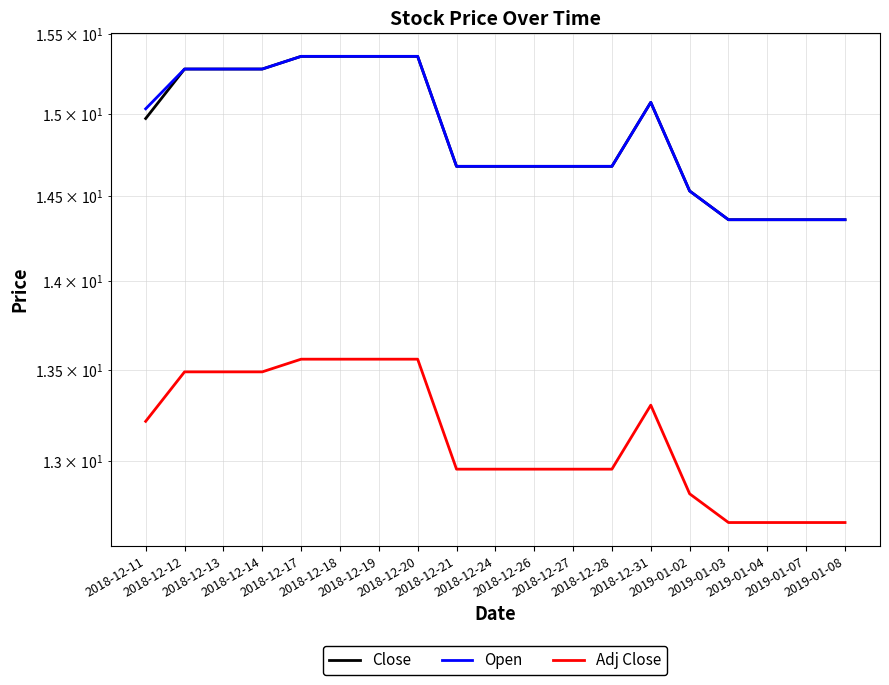

True or false: Close and Open cross at least once.

False